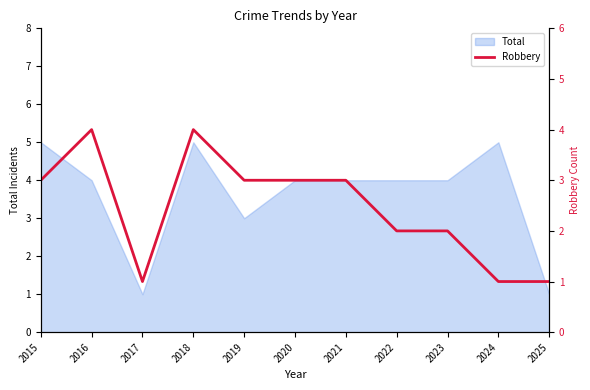

Count the number of categories in the chart.

11